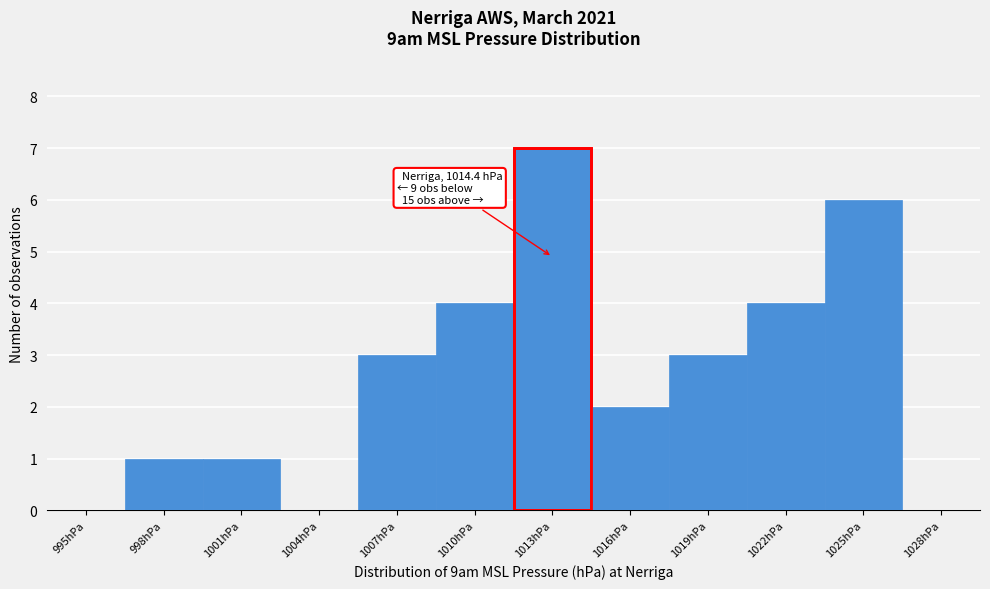

Reading left to right, transcribe all the data shown in this chart.

995hPa=0	998hPa=1	1001hPa=1	1004hPa=0	1007hPa=3	1010hPa=4	1013hPa=7	1016hPa=2	1019hPa=3	1022hPa=4	1025hPa=6	1028hPa=0